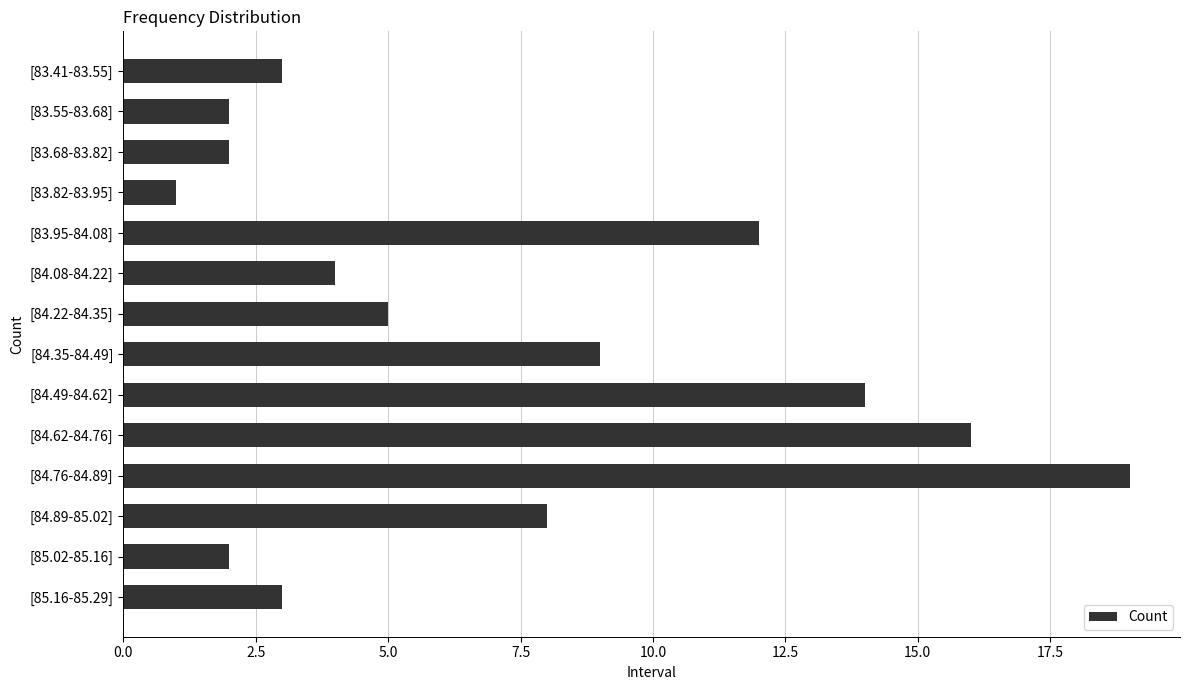

Approximately how many times larger is the value at [84.62-84.76] compared to [85.02-85.16]?

8.0